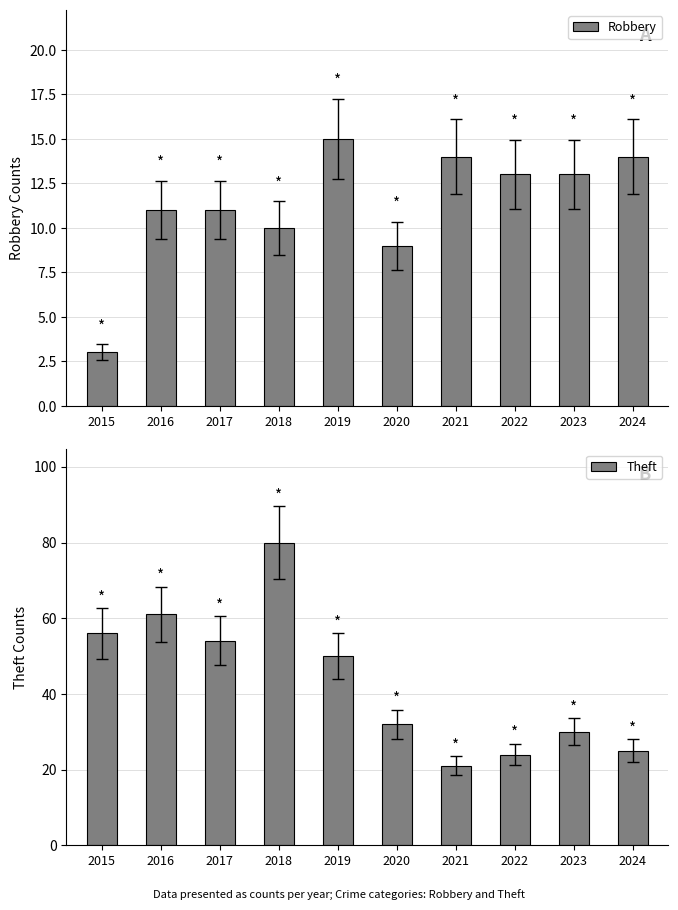

Are the bars horizontal?

No